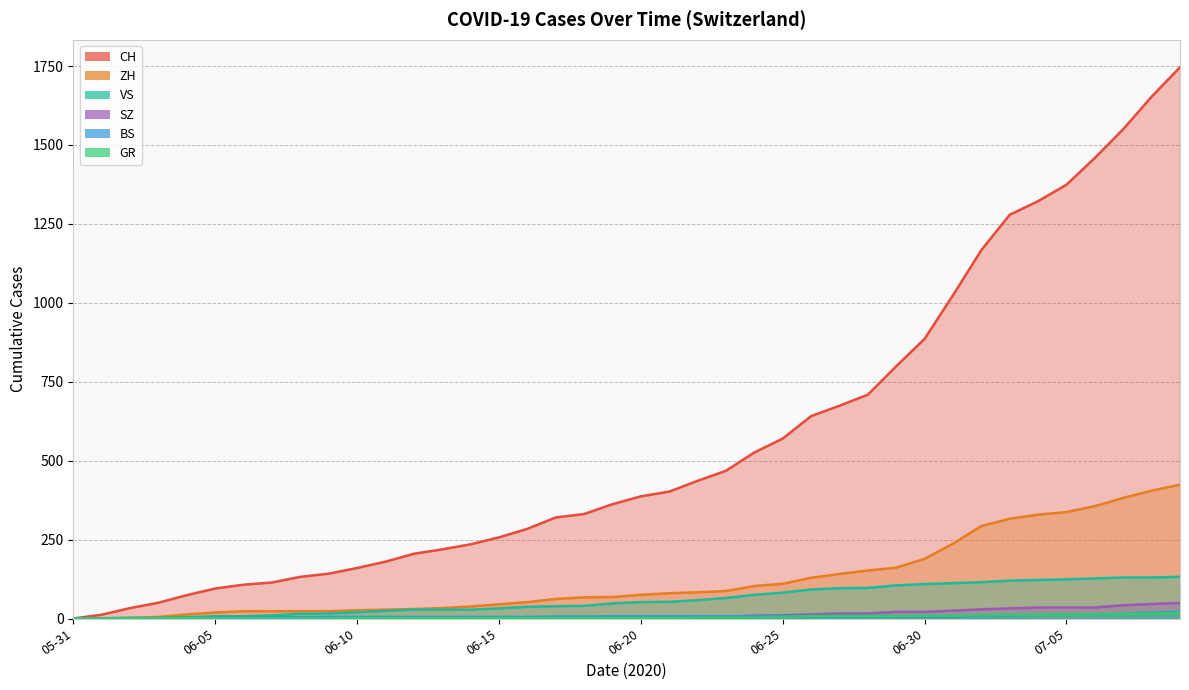

What is the value of the ZH point at the 12th from the left?

28